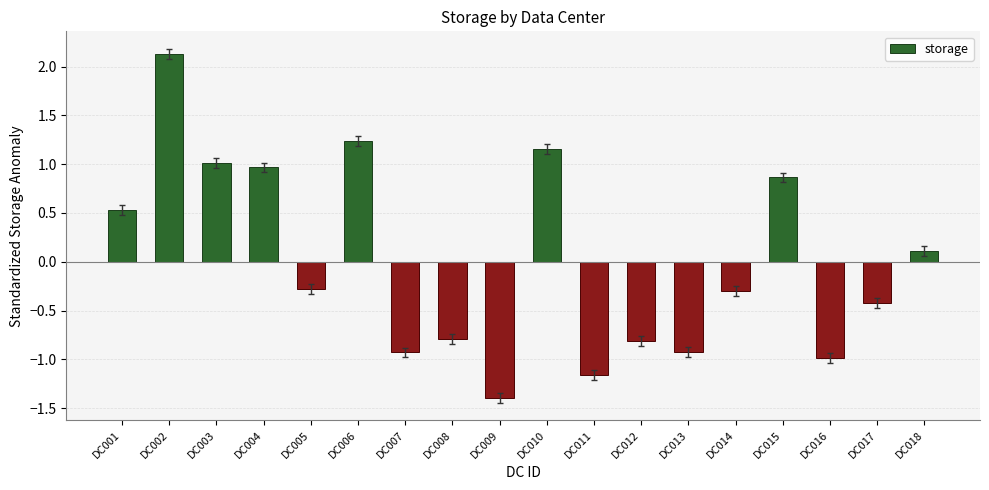

What is the minimum value shown in the chart?

-1.4